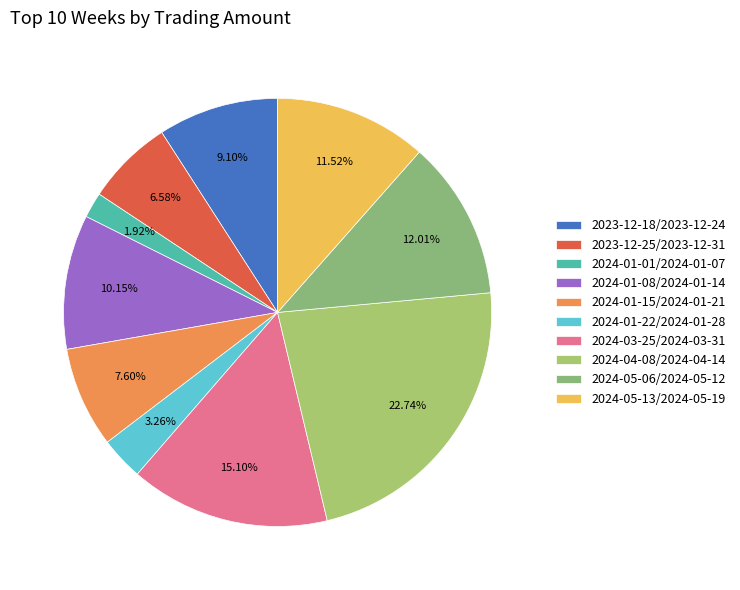

How many segments does this pie chart have?

10